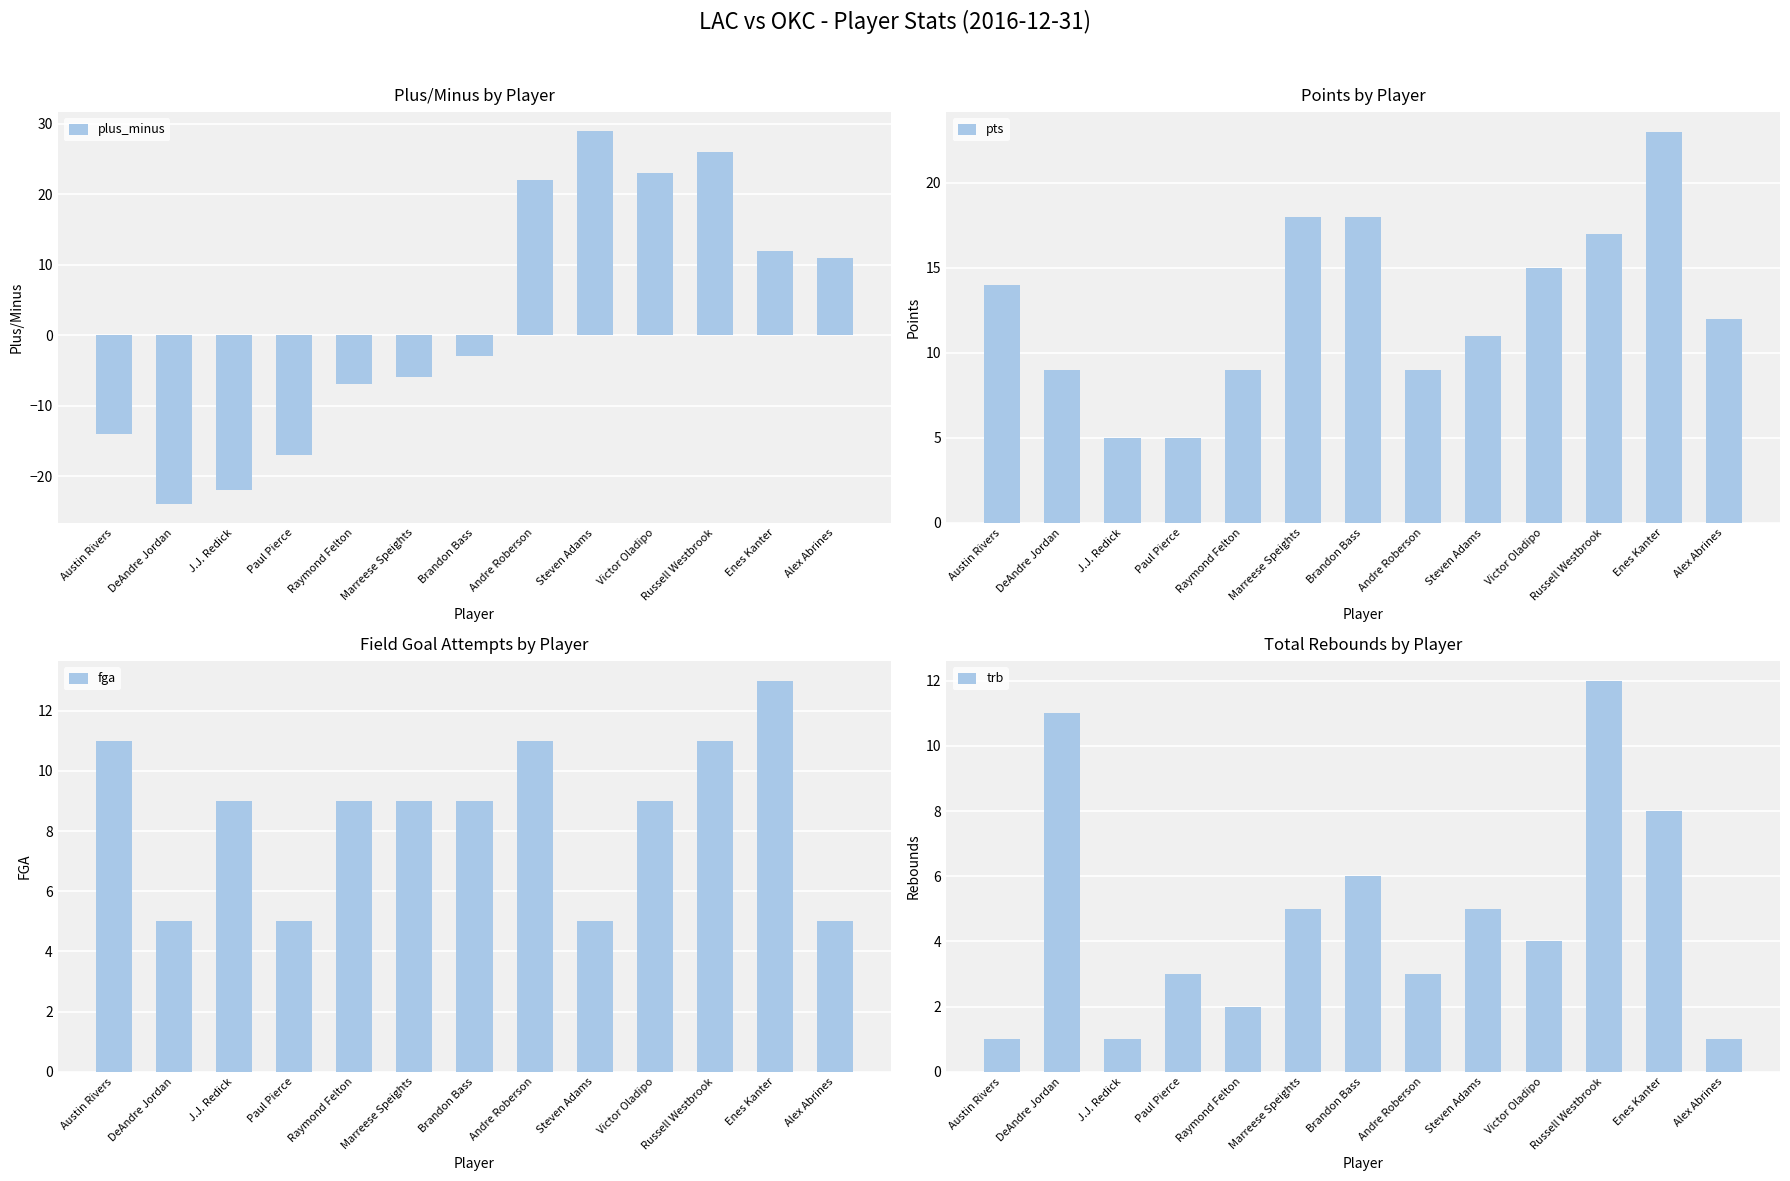

Count the number of data series in this chart.

4